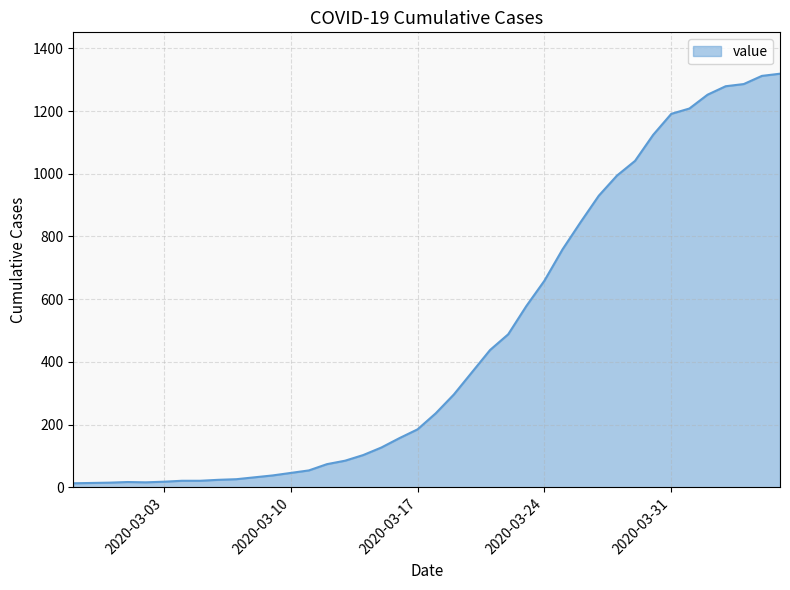

What is the difference between the maximum and minimum values?

1306